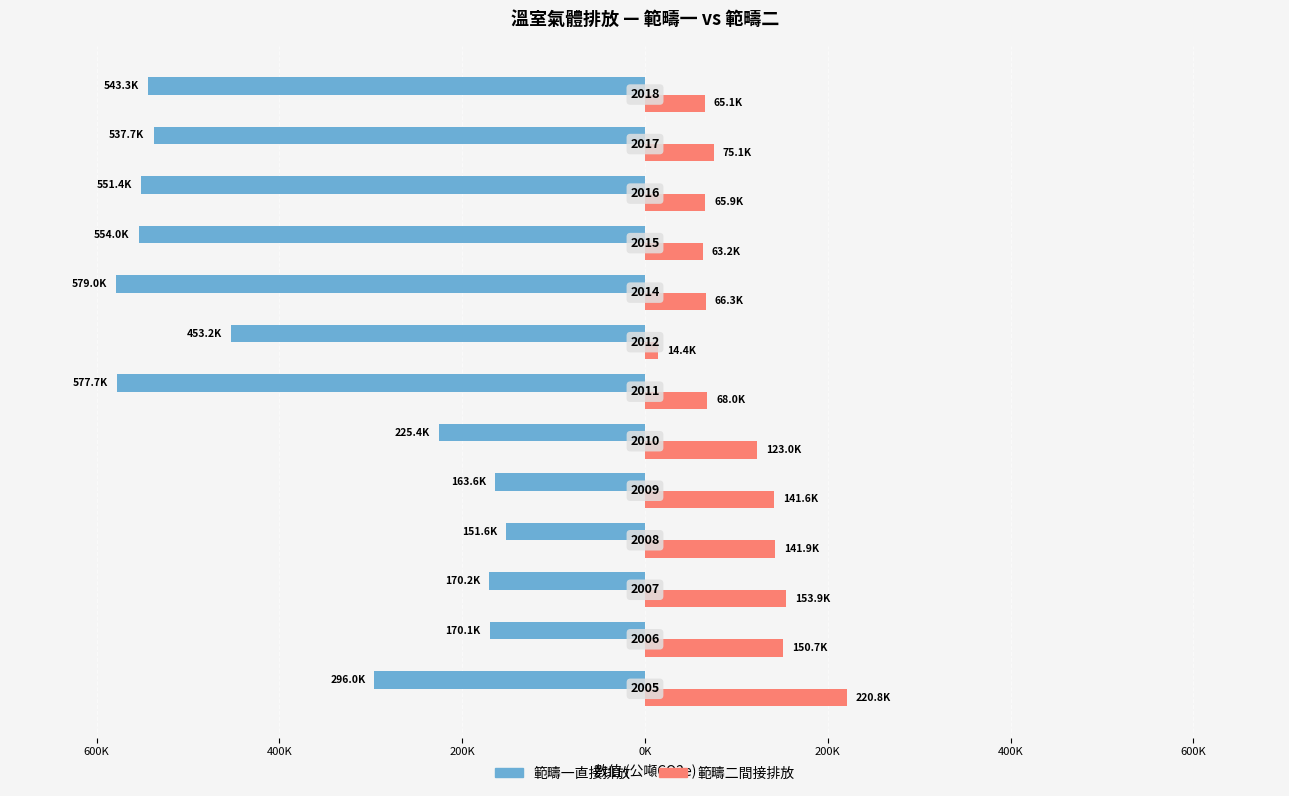

What are all the series names shown in the legend?

範疇一直接排放, 範疇二間接排放